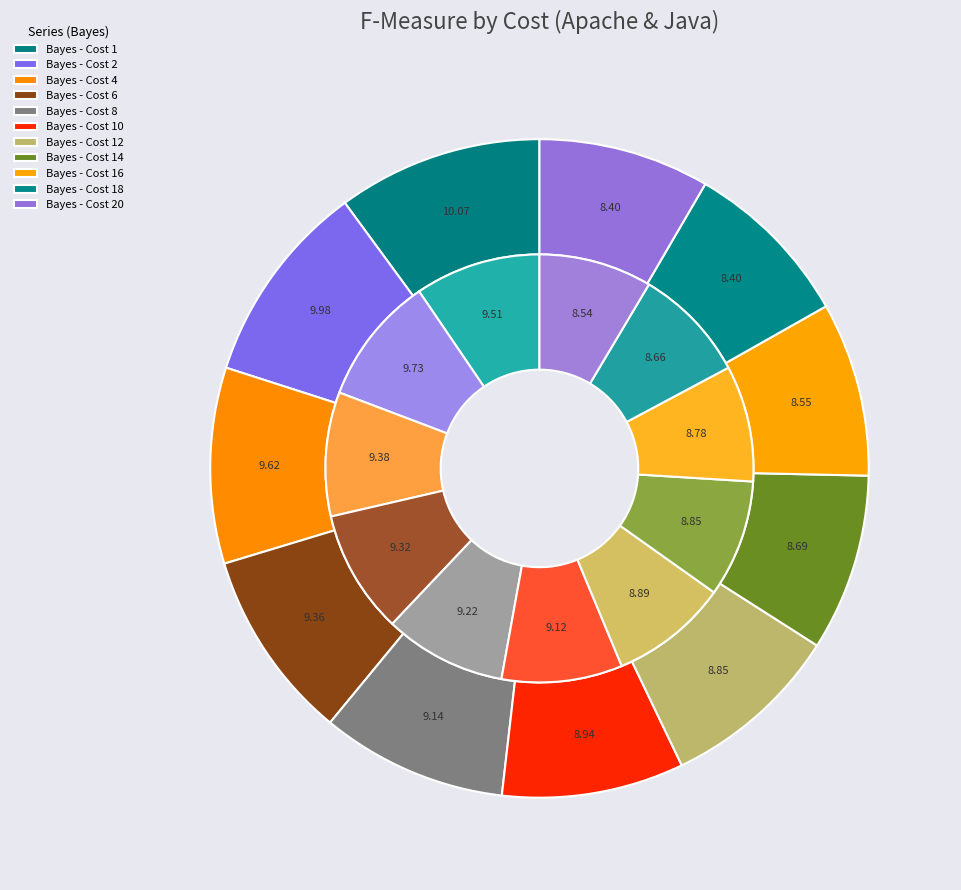

Which has a higher value, Cost 14 or Cost 16?

Cost 14